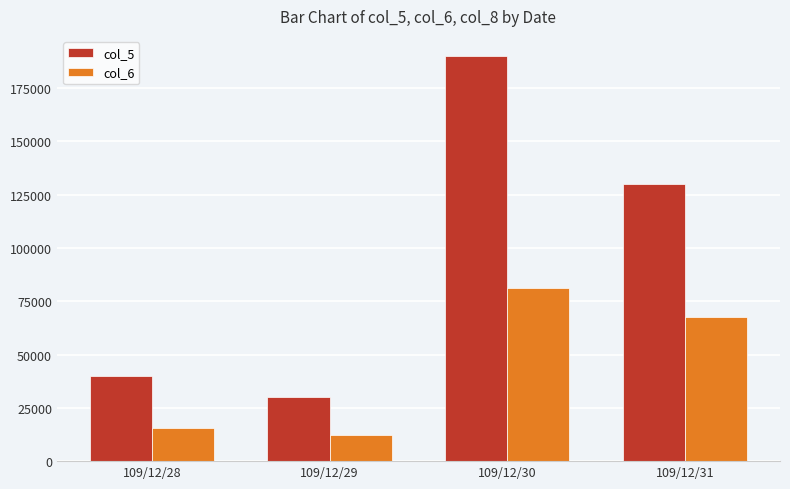

Reading right to left, what are all the values shown in this chart?

col_5: 130000	190000	30000	40000
col_6: 67600	81100	12200	15500